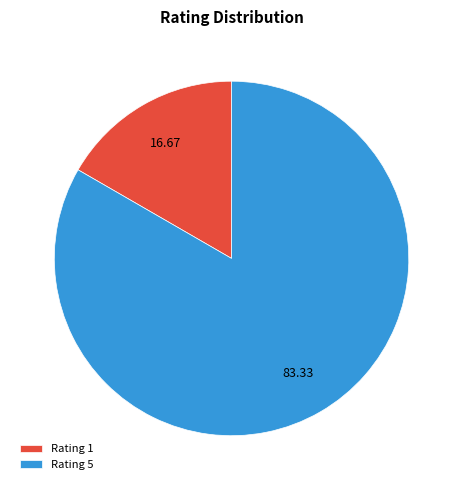

How many segments does this pie chart have?

2